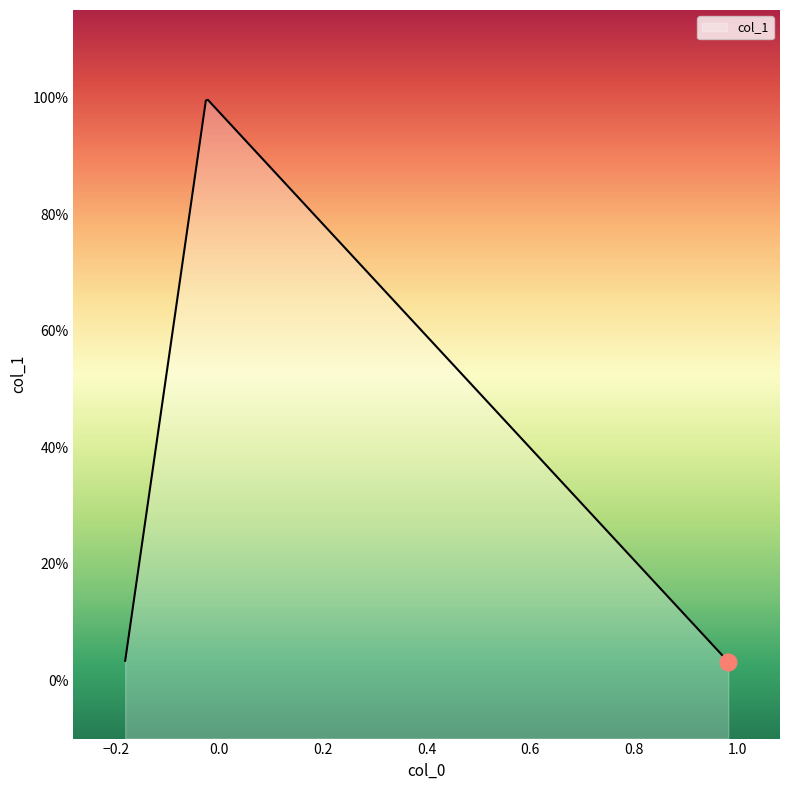

Reading left to right, what are all the values shown in this chart?

0=0.0	1=1.0	2=0.0